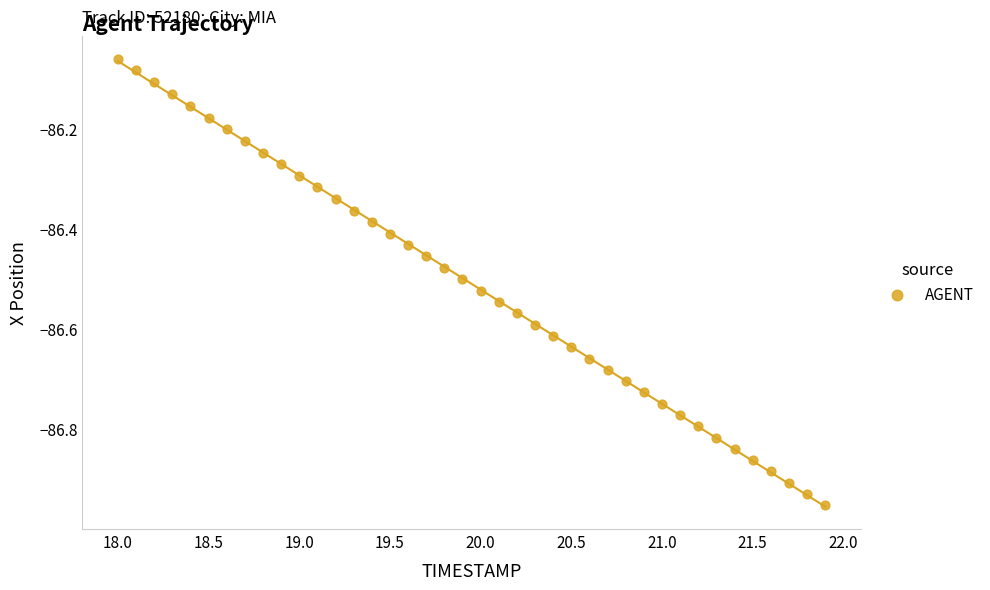

What is the range of X values (max minus min)?

3.9